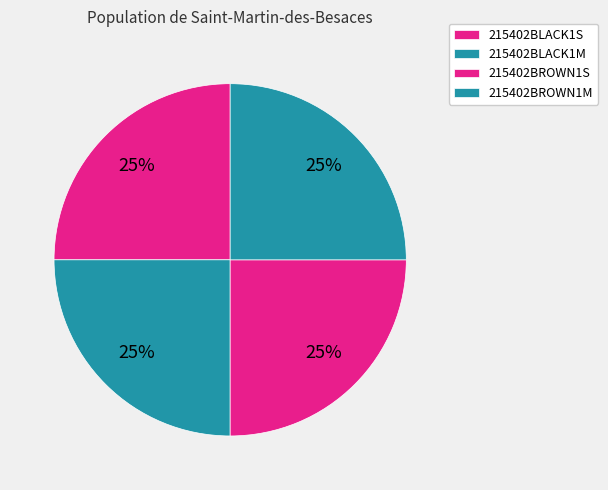

Is 215402BLACK1M the majority of the pie?

No